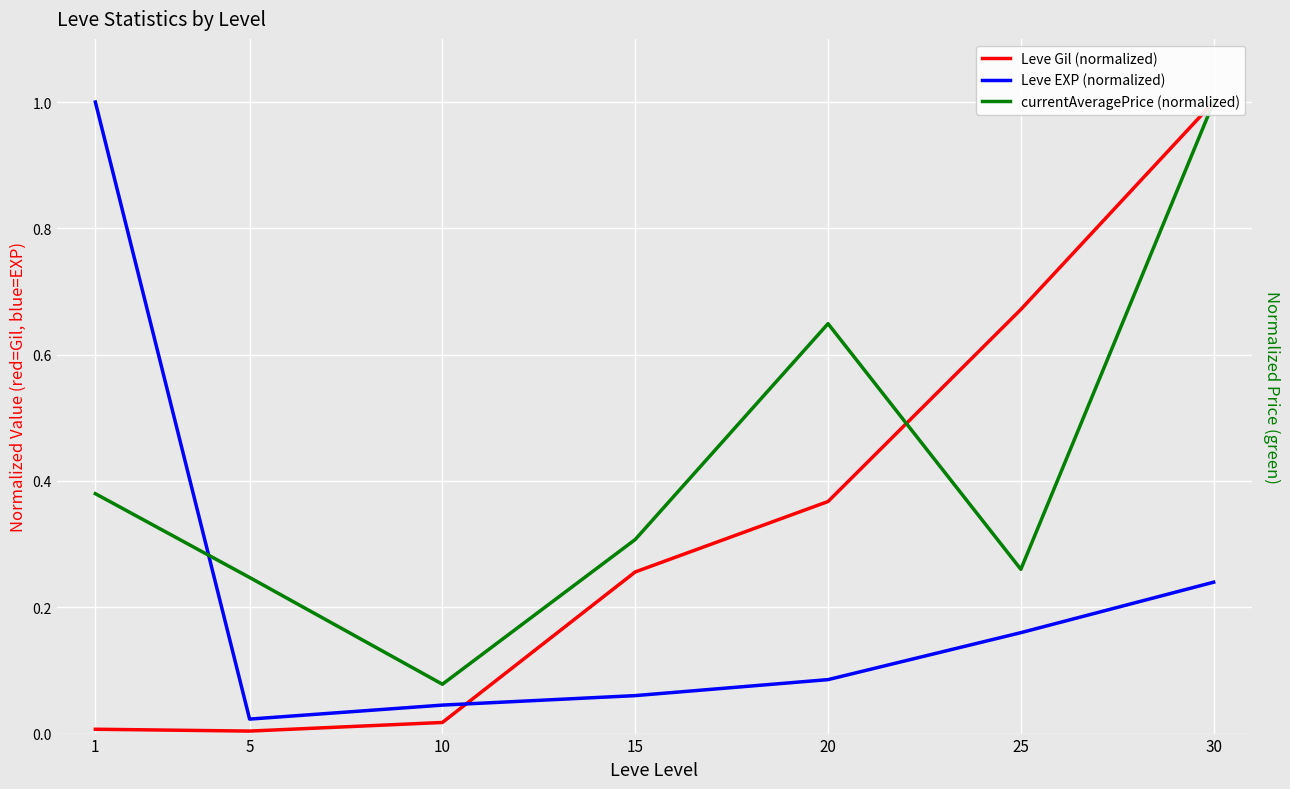

List the series in order of their overall mean, lowest first.

Leve EXP (normalized), Leve Gil (normalized), currentAveragePrice (normalized)